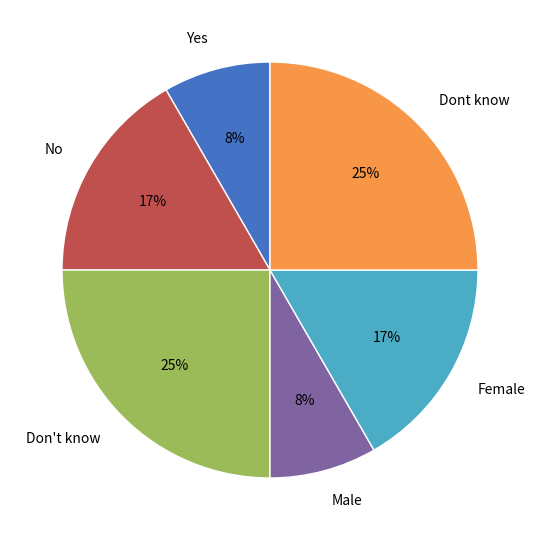

To the nearest percent, what percentage of the pie is Male?

8%